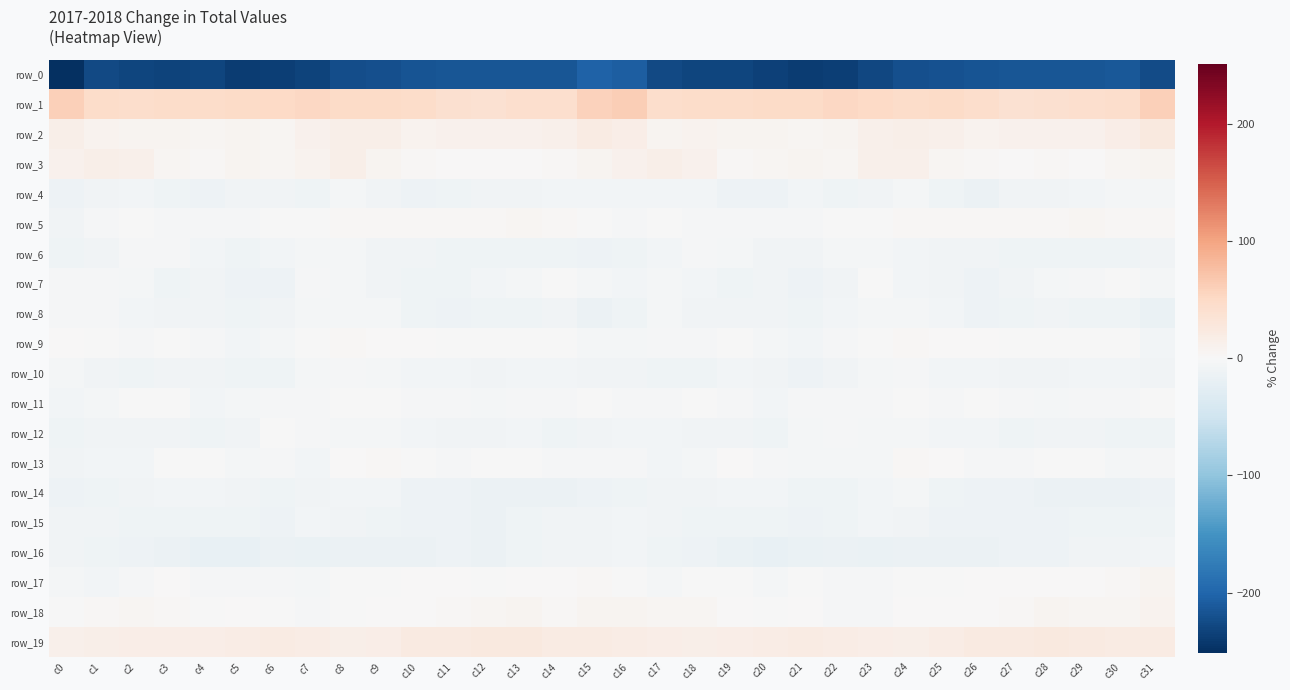

List the series in order of their peak value, highest first.

row_1, row_2, row_19, row_3, row_18, row_17, row_5, row_13, row_9, row_11, row_7, row_12, row_6, row_8, row_10, row_4, row_14, row_15, row_16, row_0